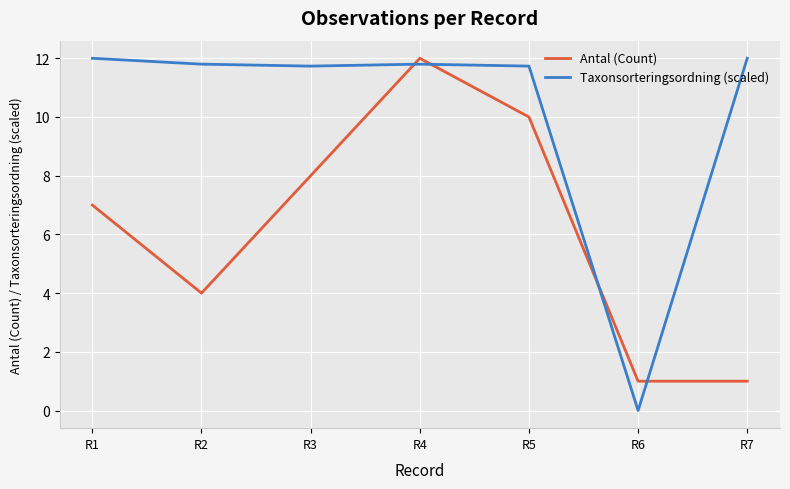

Which series has the largest range (max minus min)?

Taxonsorteringsordning (scaled)